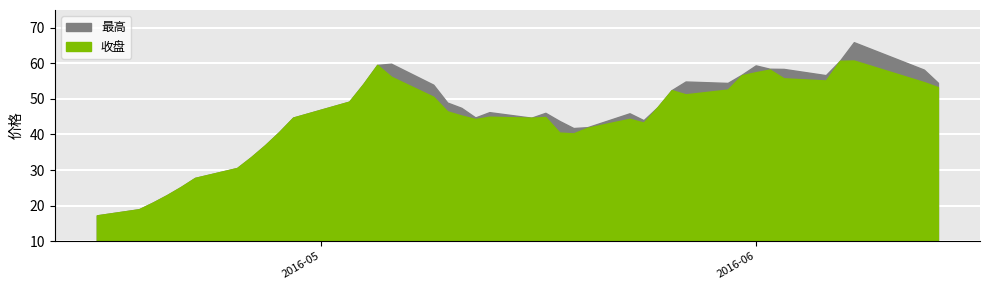

At how many categories does at least one series exceed 63?

1